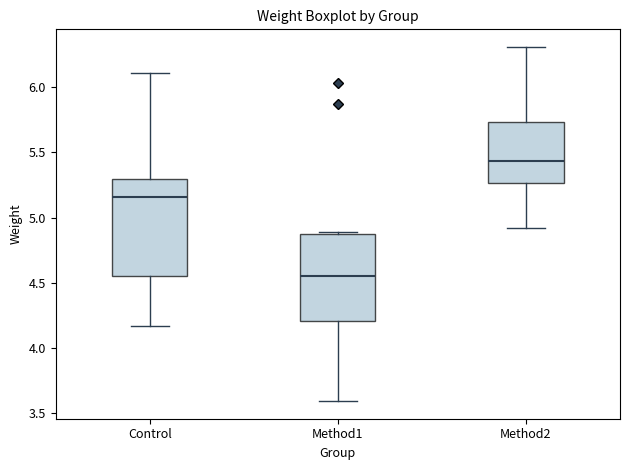

Reading left to right, transcribe this box plot: for each box, give where its median line is, the range the box spans, and where its two whiskers end, as read against the y-axis. The values are not printed on the chart, so give them approximately, as read against the axis.

Control: median 5.15, box 4.55 to 5.30, whiskers 4.15 to 6.10
Method1: median 4.55, box 4.20 to 4.85, whiskers 3.60 to 4.90
Method2: median 5.45, box 5.25 to 5.75, whiskers 4.90 to 6.30